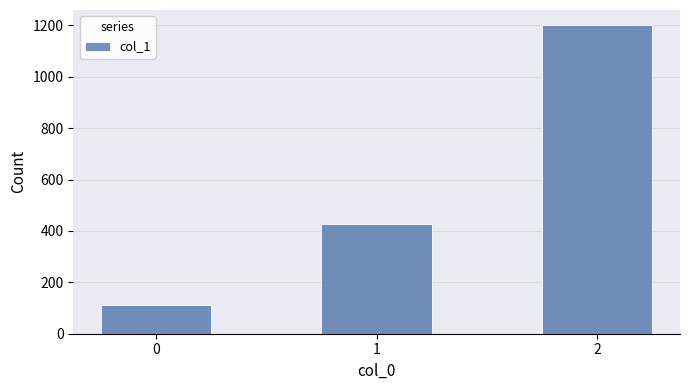

Are the bars horizontal?

No